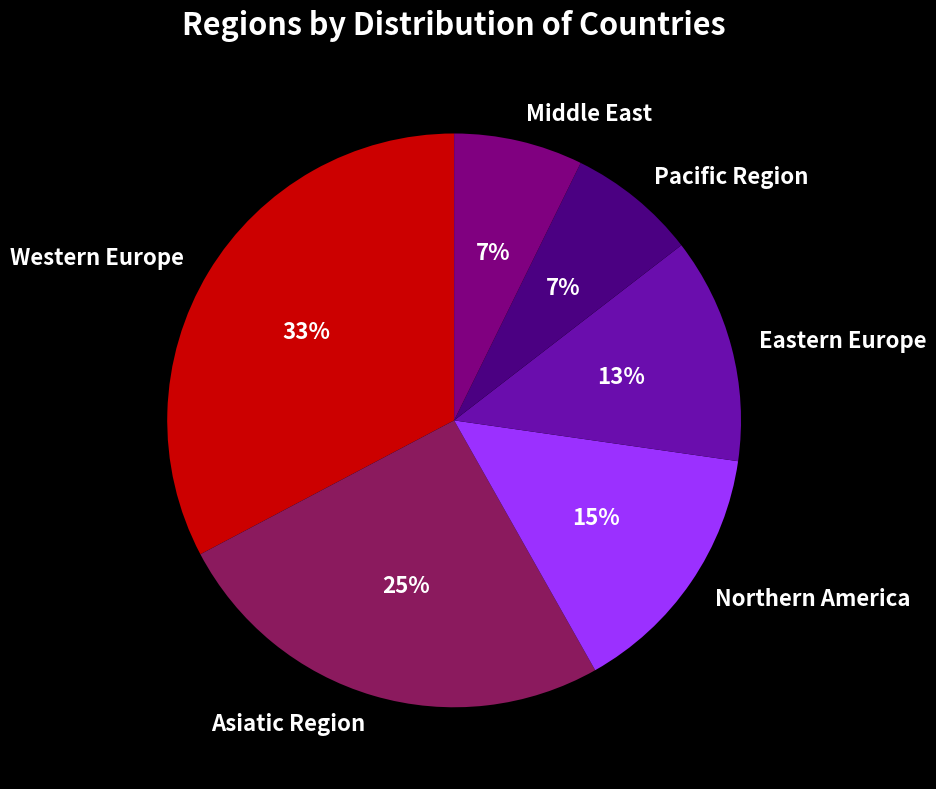

Is there any slice that represents more than half of the pie?

No